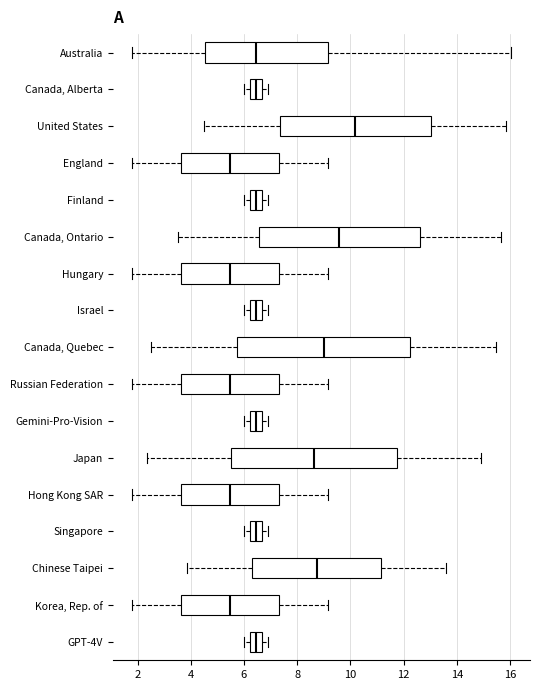

Reading bottom to top, transcribe this box plot: for each box, give where its median line is, the range the box spans, and where its two whiskers end, as read against the x-axis. The values are not printed on the chart, so give them approximately, as read against the axis.

GPT-4V: median 6.4, box 6.2 to 6.6, whiskers 6.0 to 6.8
Korea, Rep. of: median 5.4, box 3.6 to 7.4, whiskers 1.8 to 9.2
Chinese Taipei: median 8.8, box 6.2 to 11.2, whiskers 3.8 to 13.6
Singapore: median 6.4, box 6.2 to 6.6, whiskers 6.0 to 6.8
Hong Kong SAR: median 5.4, box 3.6 to 7.4, whiskers 1.8 to 9.2
Japan: median 8.6, box 5.4 to 11.8, whiskers 2.4 to 15.0
Gemini-Pro-Vision: median 6.4, box 6.2 to 6.6, whiskers 6.0 to 6.8
Russian Federation: median 5.4, box 3.6 to 7.4, whiskers 1.8 to 9.2
Canada, Quebec: median 9.0, box 5.8 to 12.2, whiskers 2.6 to 15.4
Israel: median 6.4, box 6.2 to 6.6, whiskers 6.0 to 6.8
Hungary: median 5.4, box 3.6 to 7.4, whiskers 1.8 to 9.2
Canada, Ontario: median 9.6, box 6.6 to 12.6, whiskers 3.6 to 15.6
Finland: median 6.4, box 6.2 to 6.6, whiskers 6.0 to 6.8
England: median 5.4, box 3.6 to 7.4, whiskers 1.8 to 9.2
United States: median 10.2, box 7.4 to 13.0, whiskers 4.4 to 15.8
Canada, Alberta: median 6.4, box 6.2 to 6.6, whiskers 6.0 to 6.8
Australia: median 6.4, box 4.6 to 9.2, whiskers 1.8 to 16.0